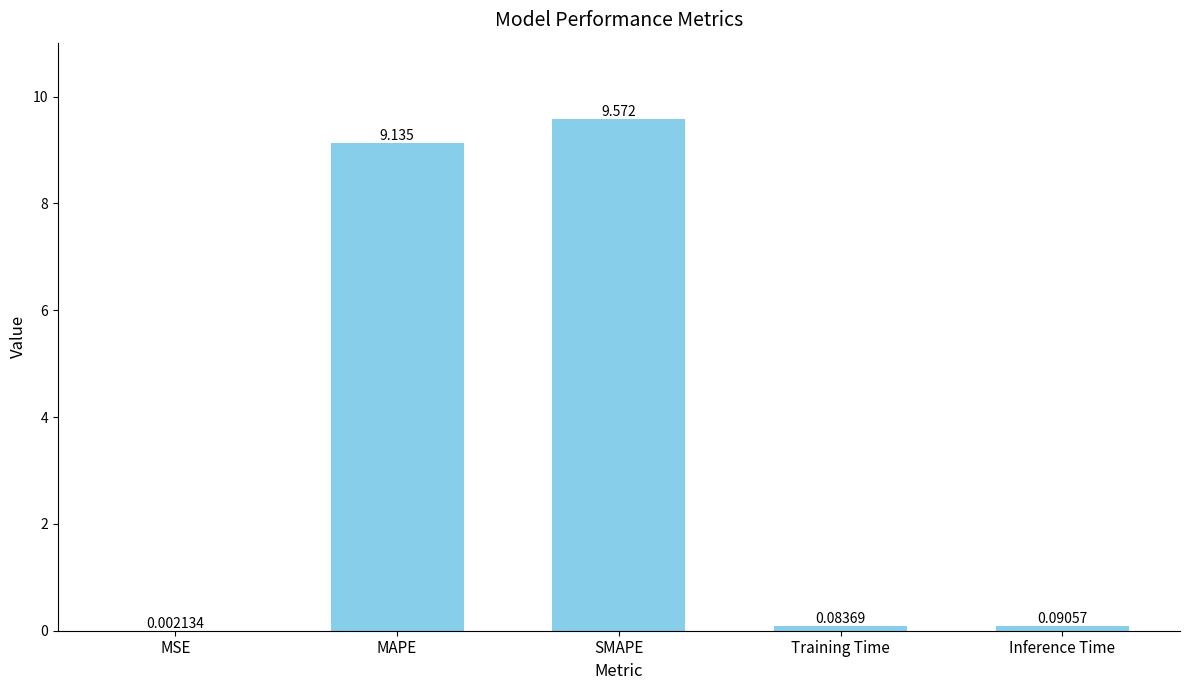

At which label is the value closest to 4?

Inference Time